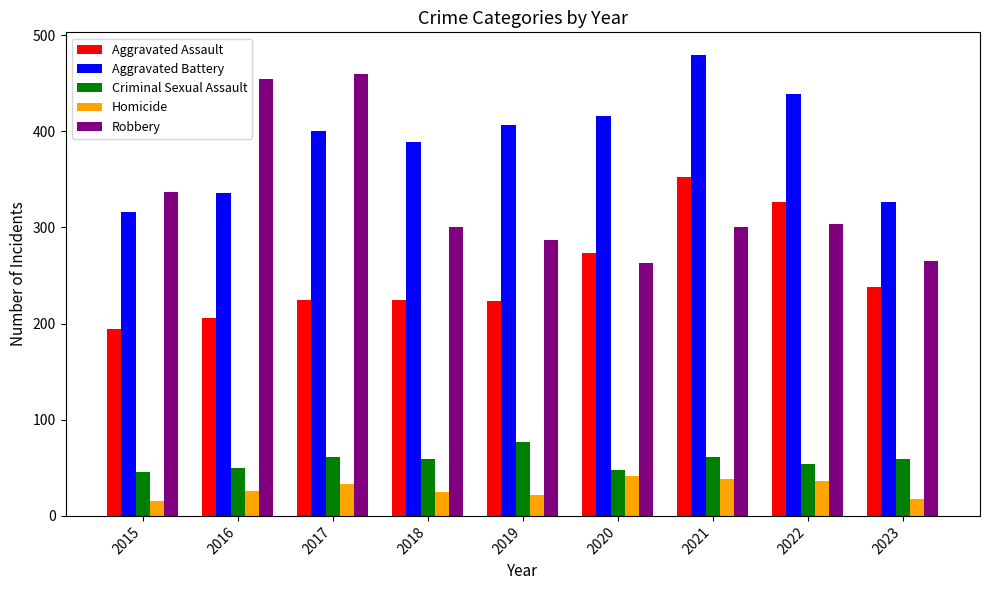

Rank the series by their maximum value, from highest to lowest.

Aggravated Battery, Robbery, Aggravated Assault, Criminal Sexual Assault, Homicide